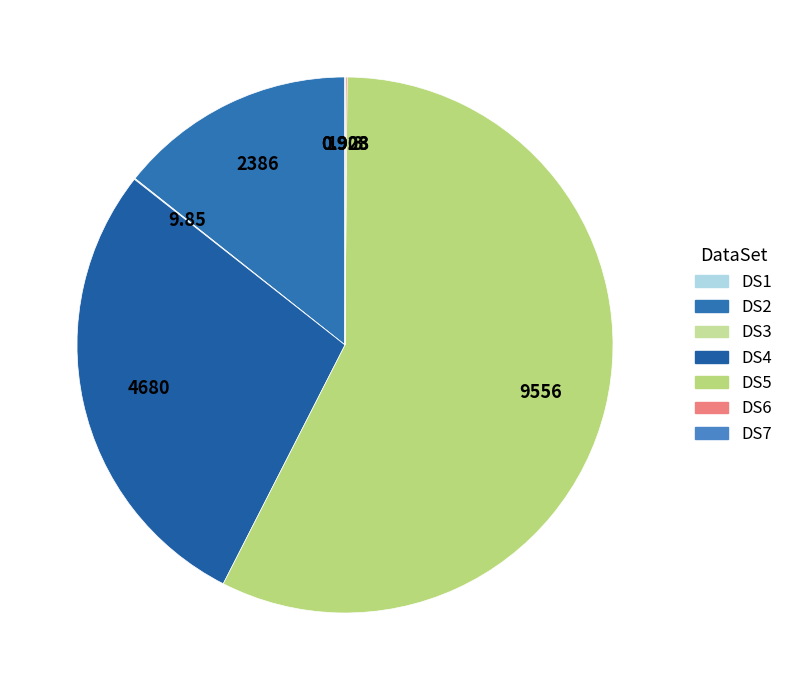

Which category has the smallest portion of the pie?

DS7